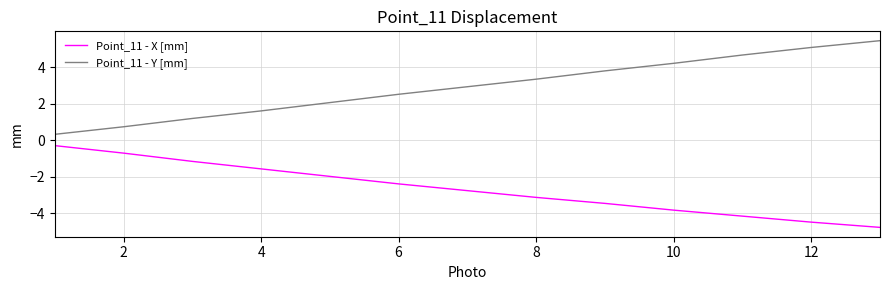

List the series in order of their peak value, highest first.

Point_11 - Y [mm], Point_11 - X [mm]